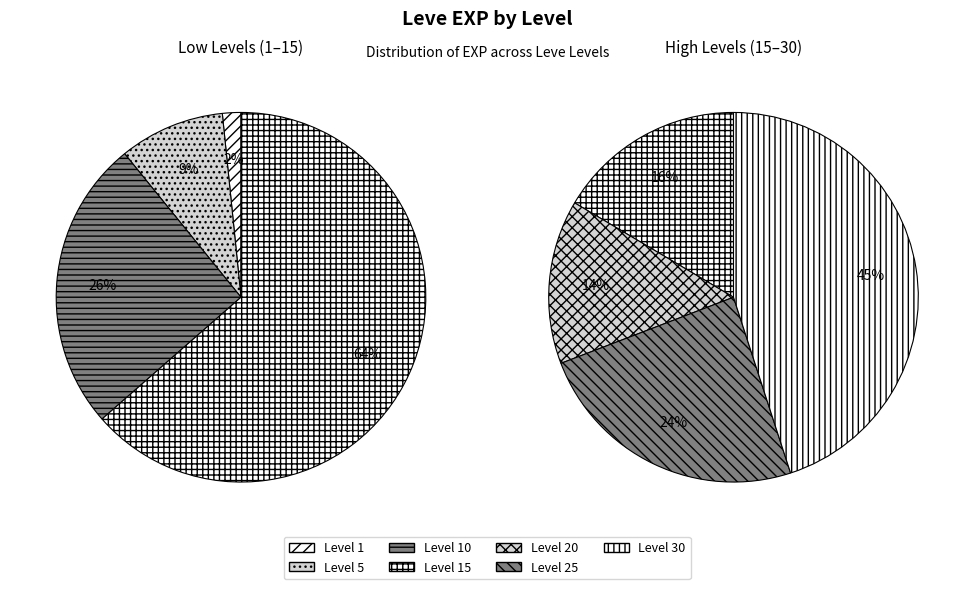

Which category has the biggest portion of the pie?

Level 30